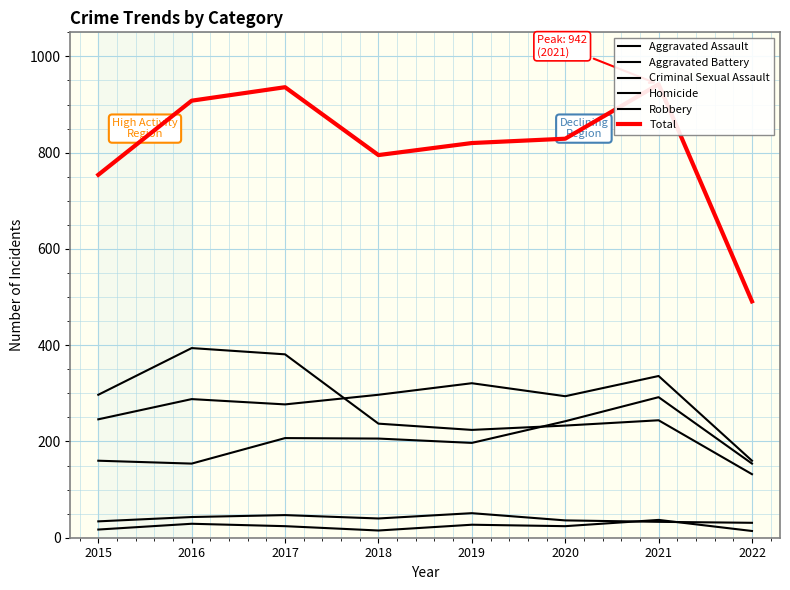

What is the minimum value for Aggravated Battery?

160